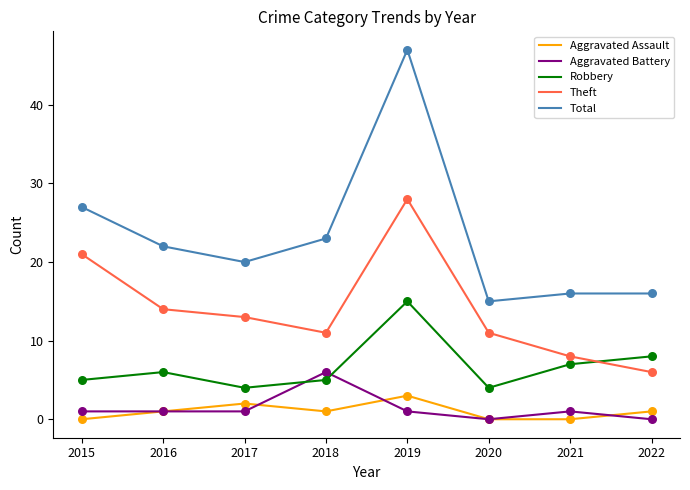

What are all the series names shown in the legend?

Aggravated Assault, Aggravated Battery, Robbery, Theft, Total